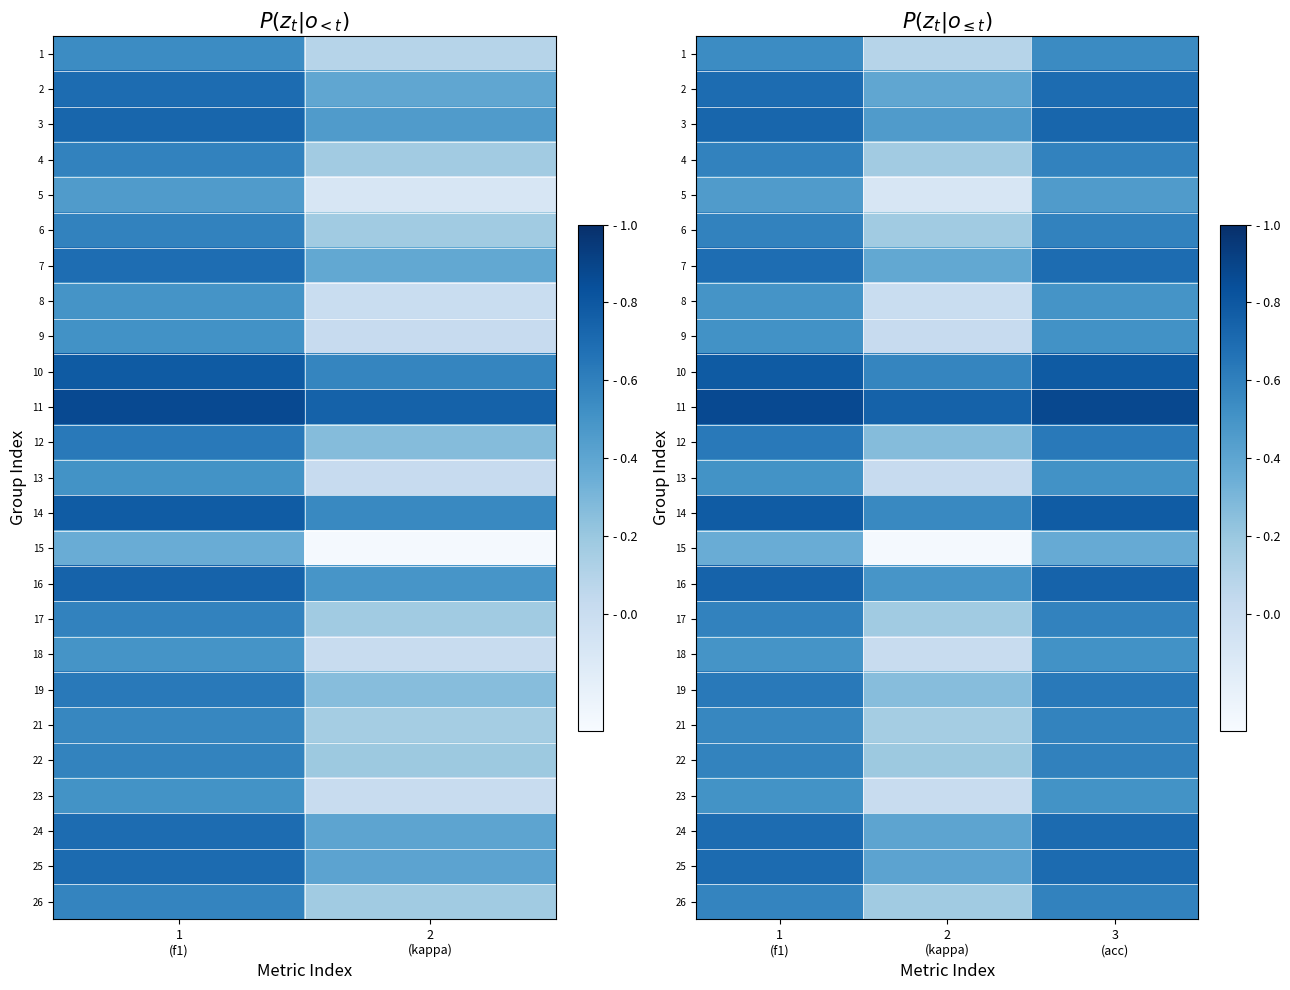

What is the sum of all 1 values?

1.2